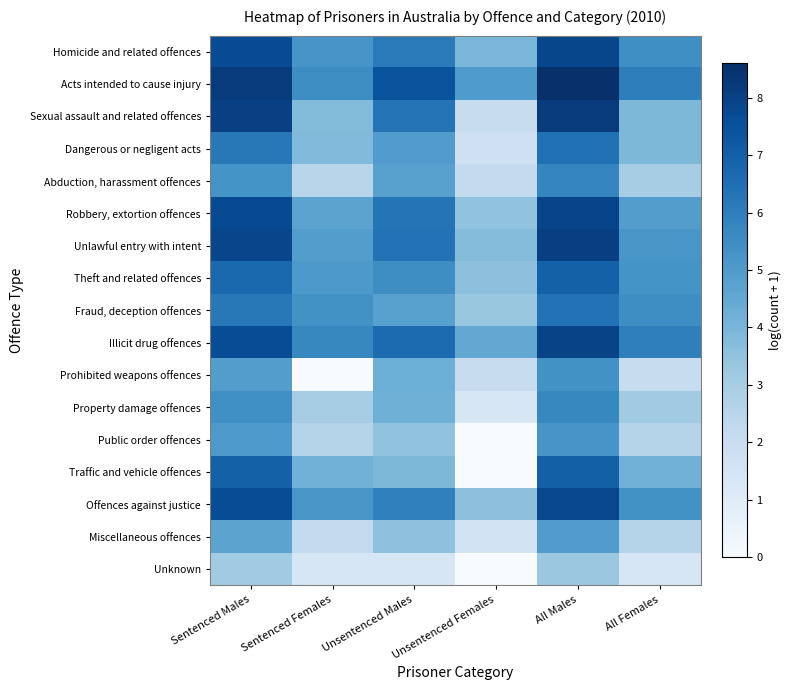

Which series has the largest total across all categories?

Acts intended to cause injury